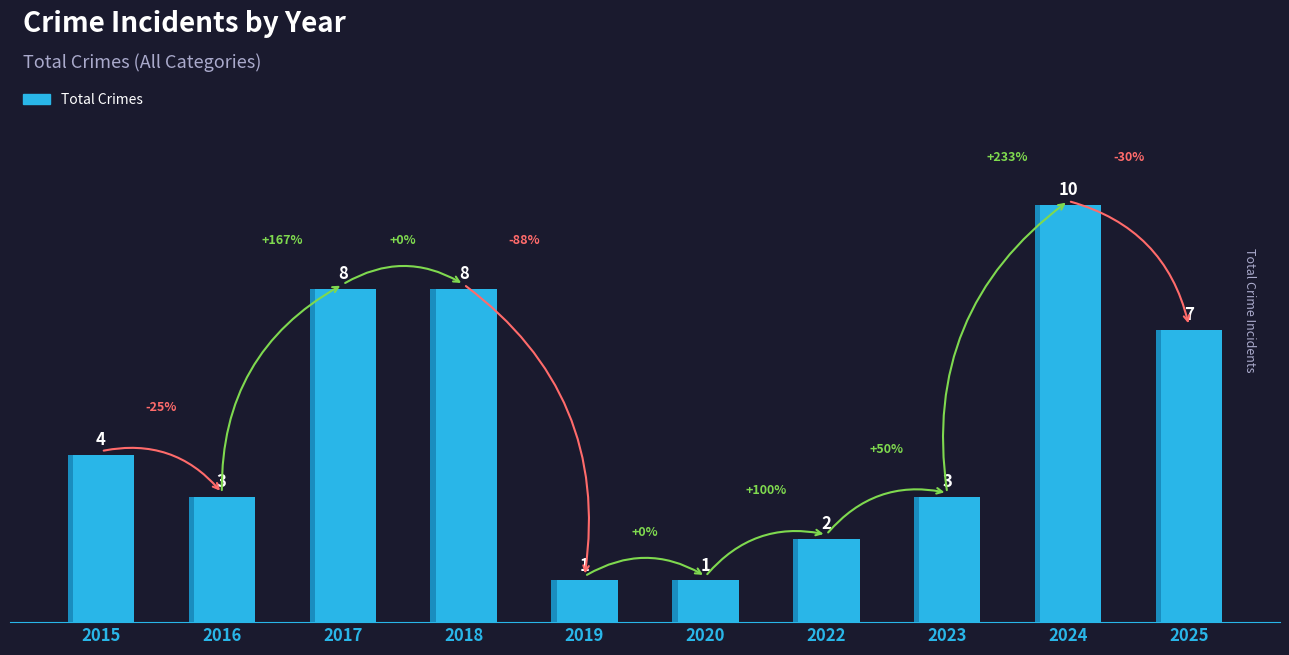

Which label corresponds to the largest value in the chart?

2024